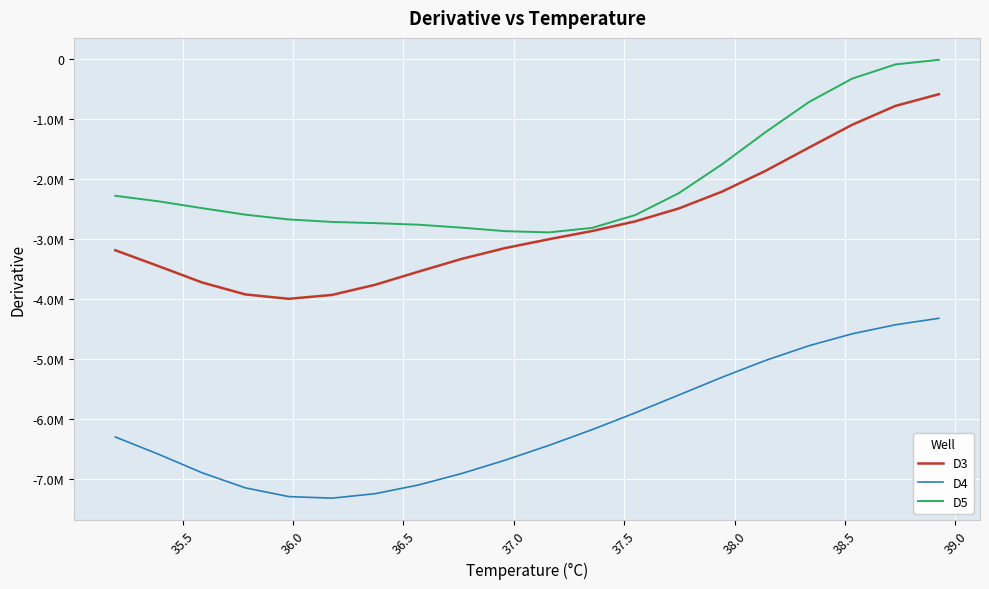

Is this an area chart (filled region under the line)?

No